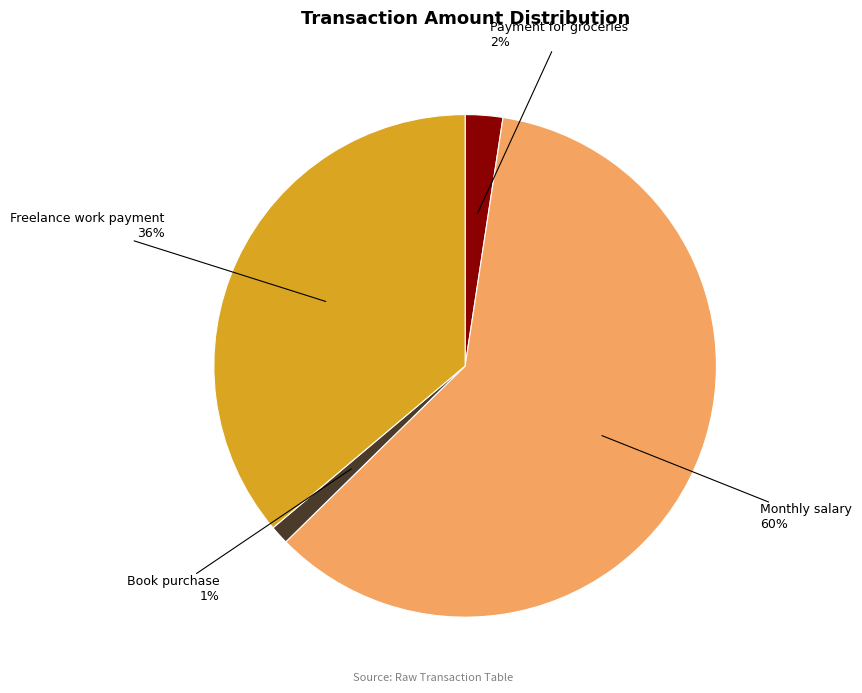

Is there any slice that represents more than half of the pie?

Yes